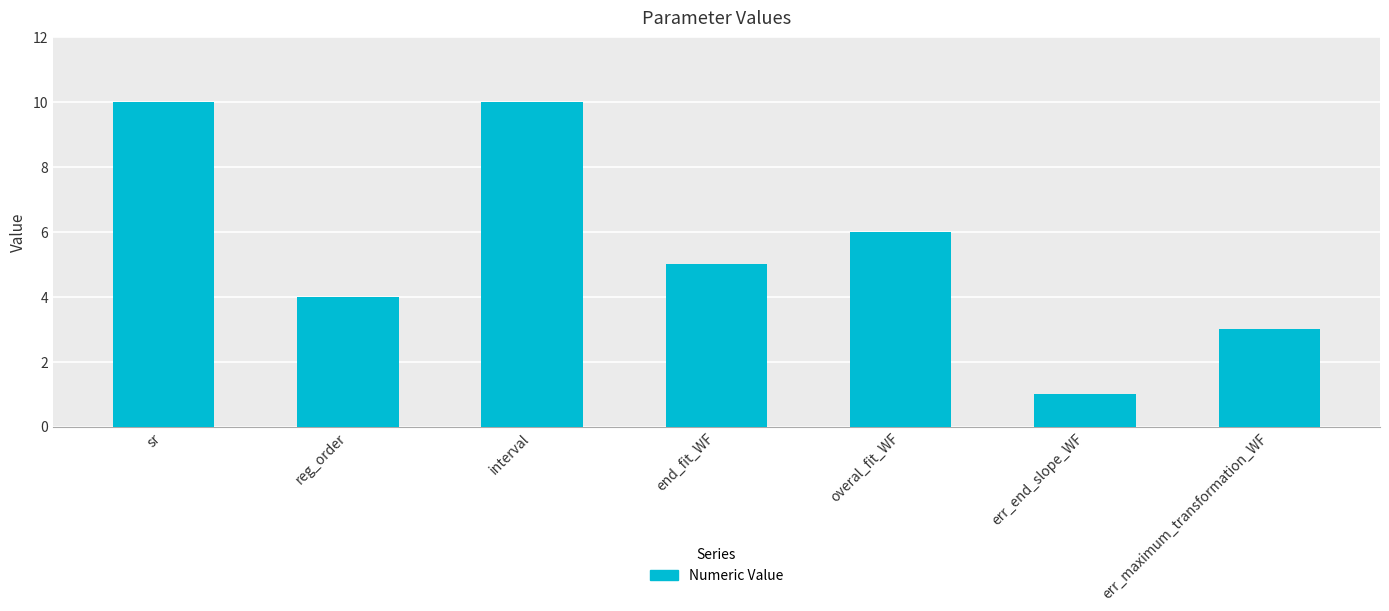

Does the chart contain stacked bars?

No